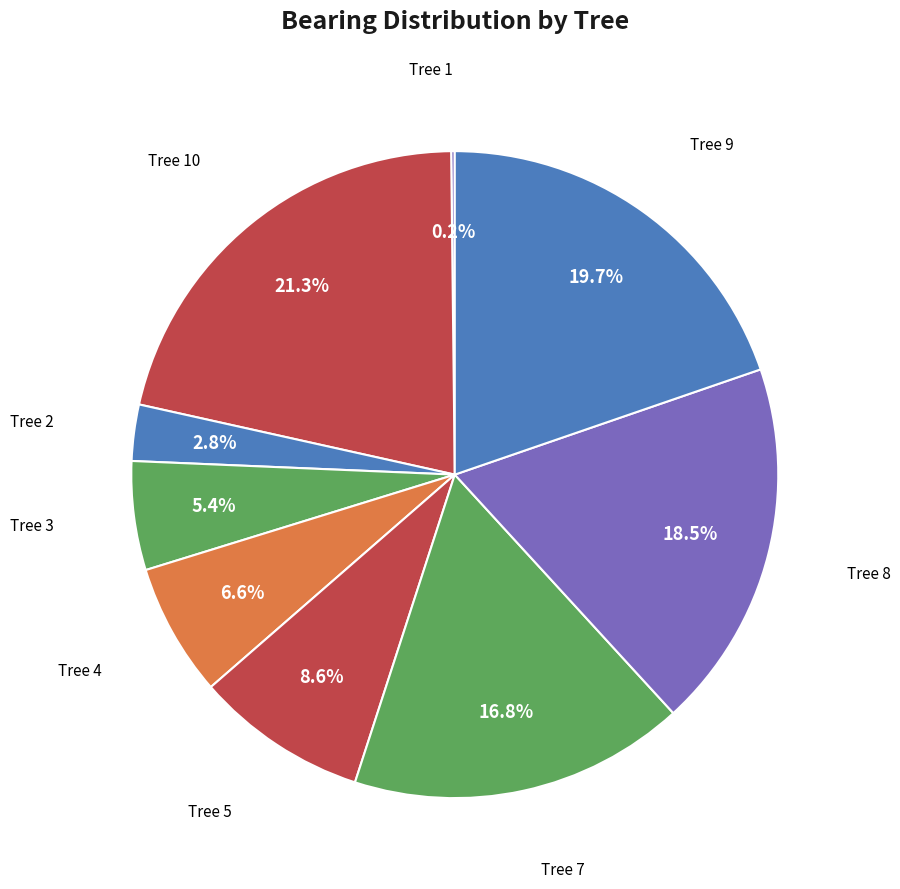

To the nearest percent, what is the average slice percentage?

11%